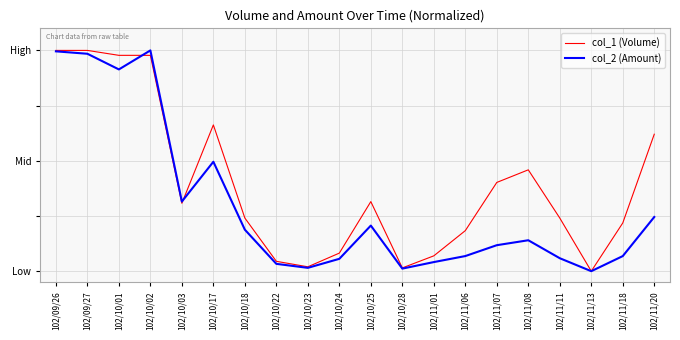

Is it true that col_2 (Amount) equals 0.0 at 102/10/23?

False